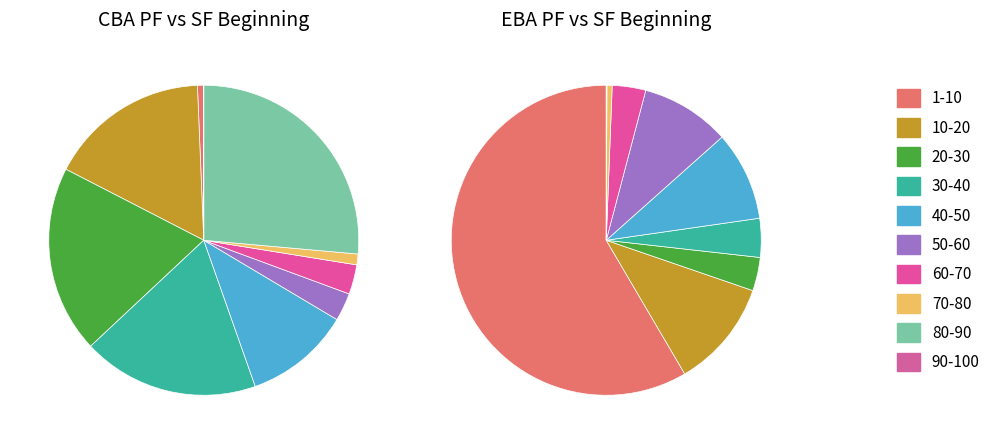

To the nearest percent, what is the average slice percentage?

10%